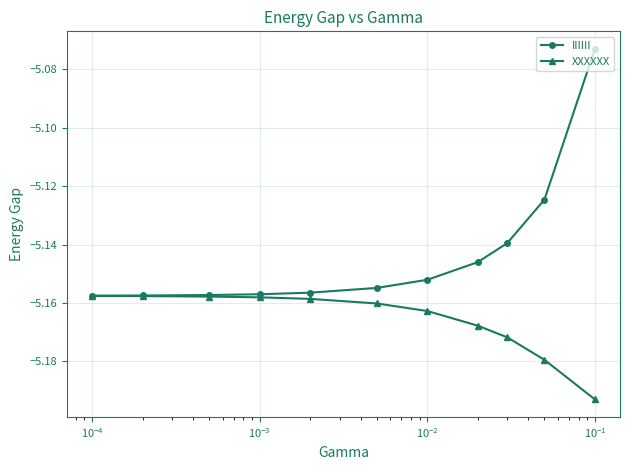

Which series has the largest range (max minus min)?

IIIIII